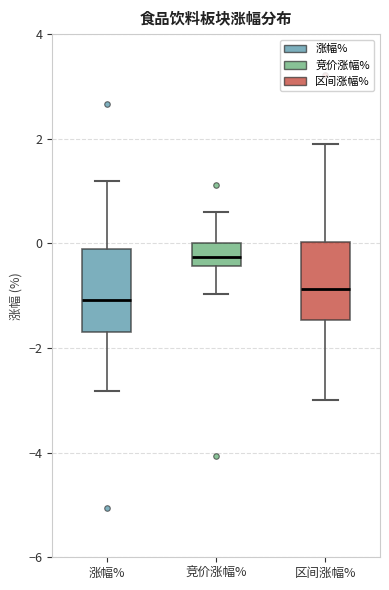

Where does the median line of the box for 竞价涨幅% sit on the y-axis? The values are not printed on the chart, so give them approximately, as read against the axis.

-0.2